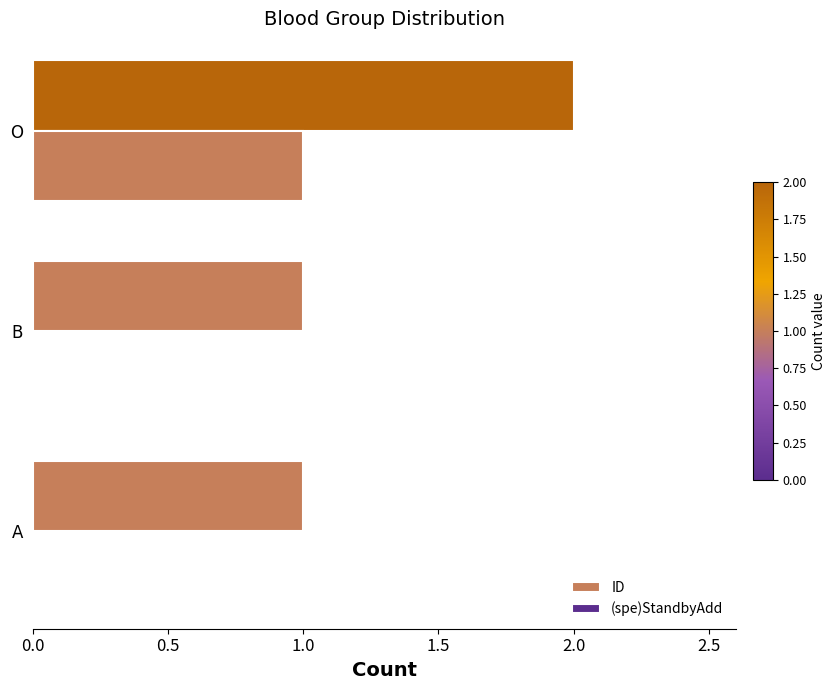

What position from the left is O?

3